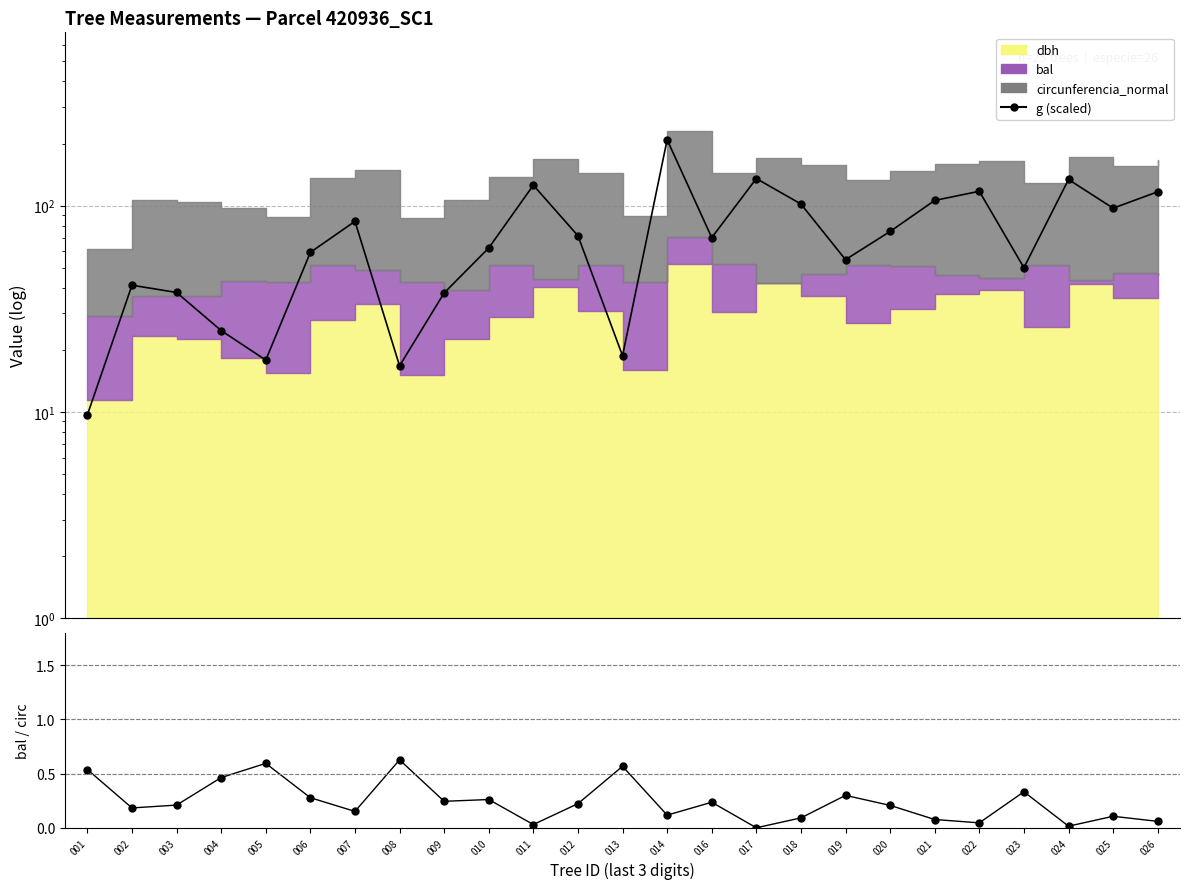

Where is the first local maximum for g (scaled)?

002